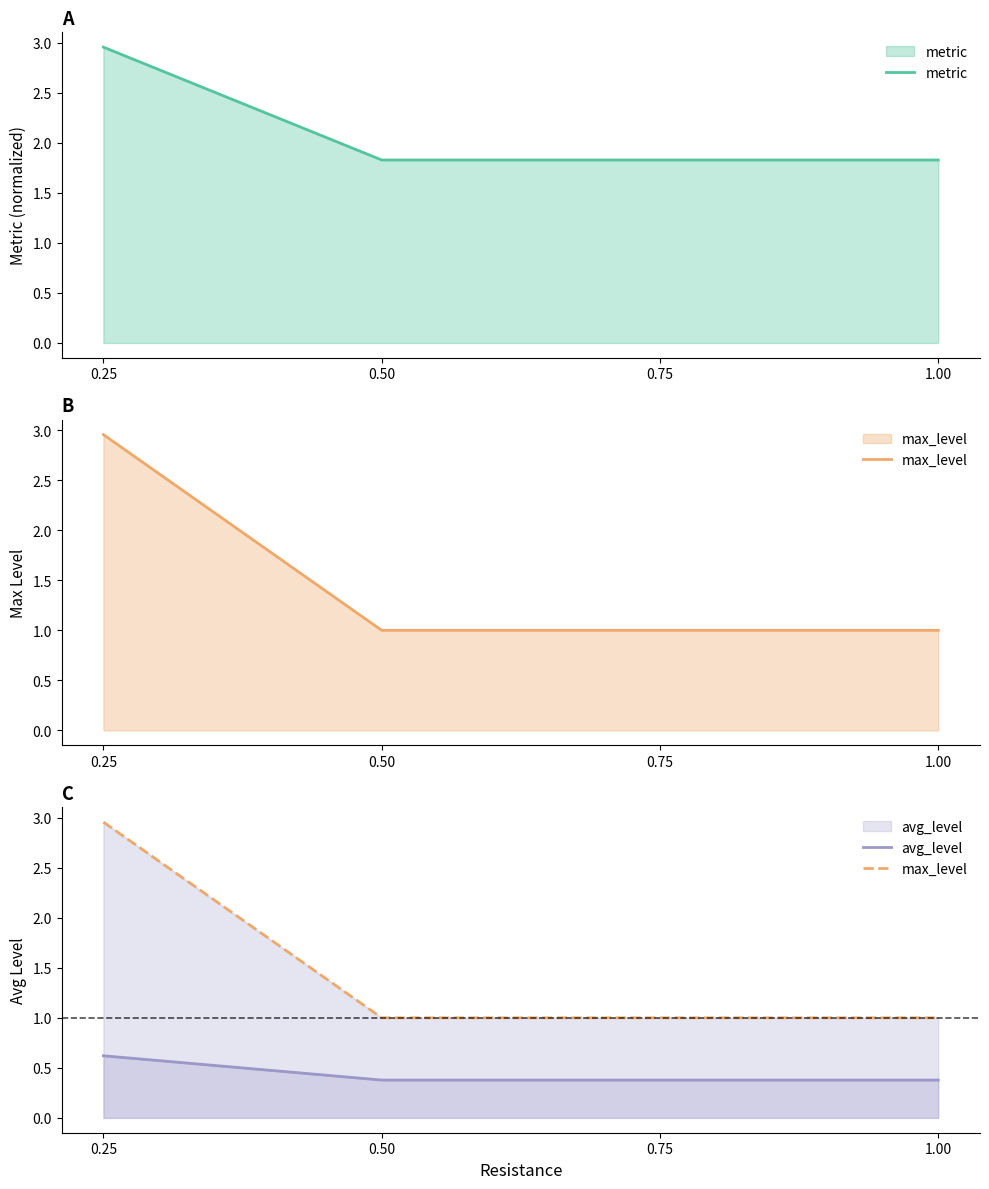

Does the chart have visible grid lines?

No